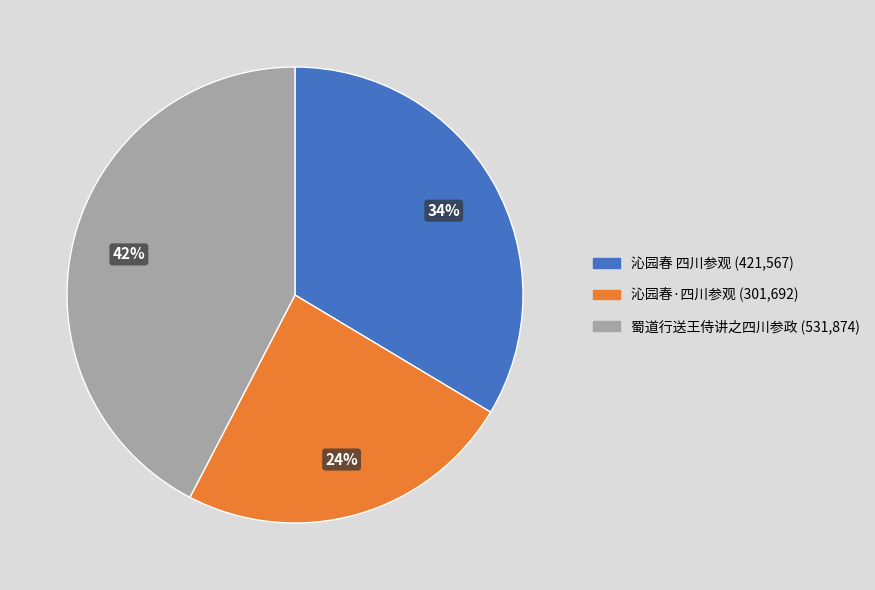

Rank the categories by value from highest to lowest.

蜀道行送王侍讲之四川参政, 沁园春 四川参观, 沁园春·四川参观